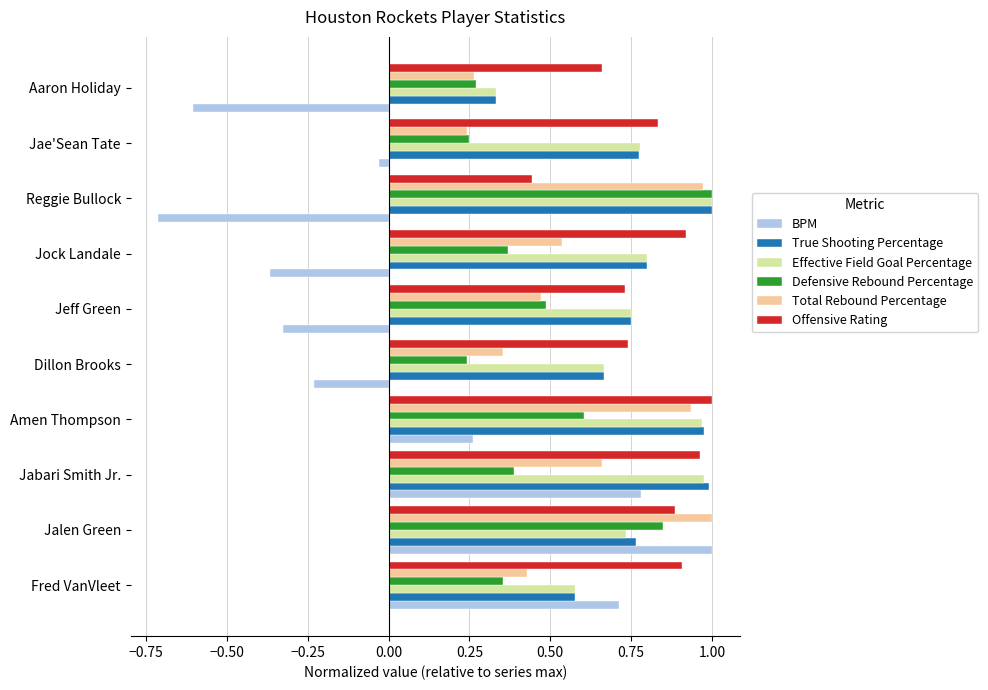

Is it true that Effective Field Goal Percentage equals 0.6 at Fred VanVleet?

True